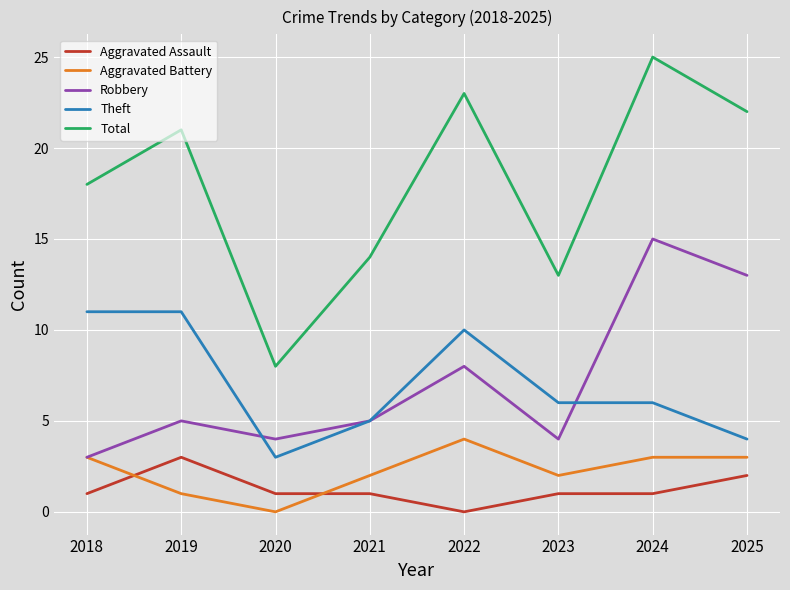

Which series has the widest spread of values?

Total